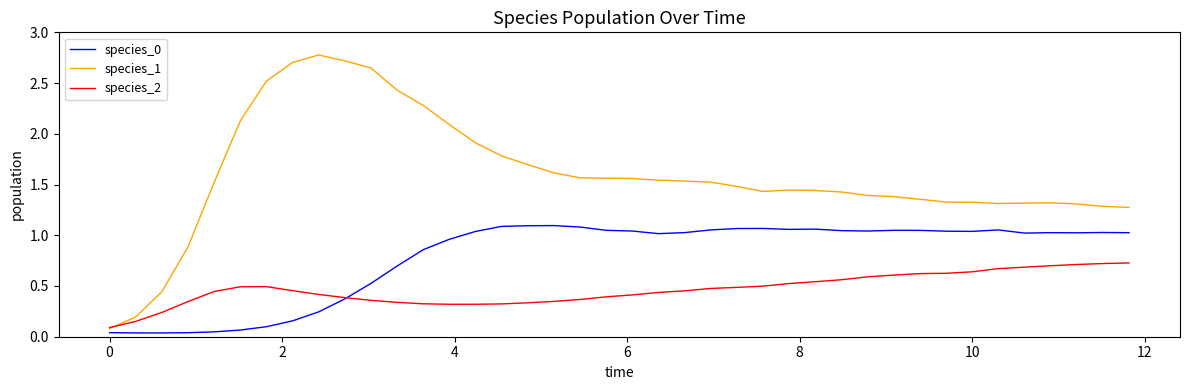

What is the greatest value displayed?

2.8